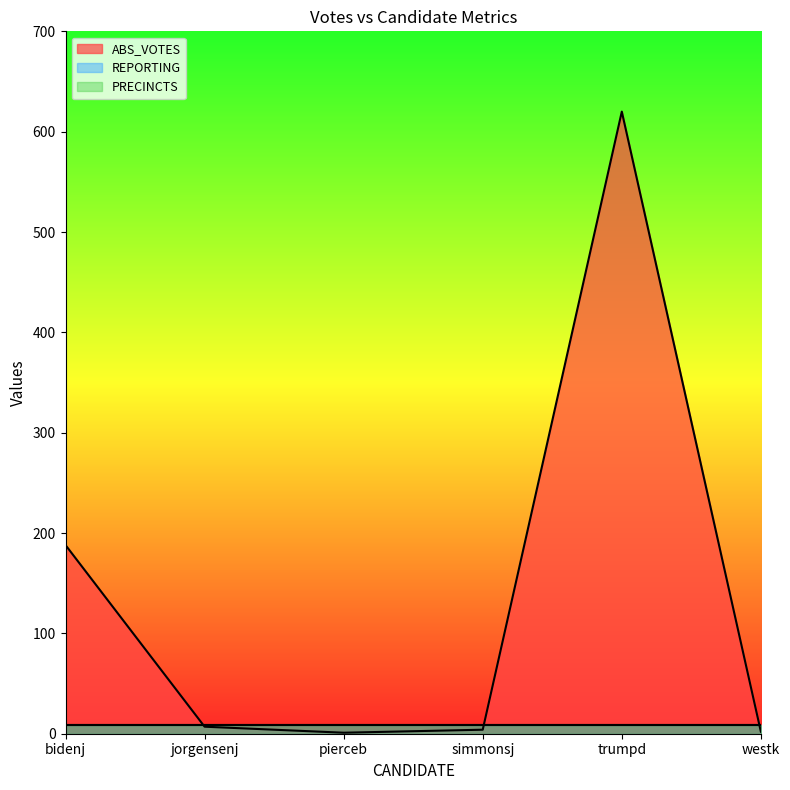

At jorgensenj, list the series in order from smallest to largest.

ABS_VOTES, REPORTING, PRECINCTS